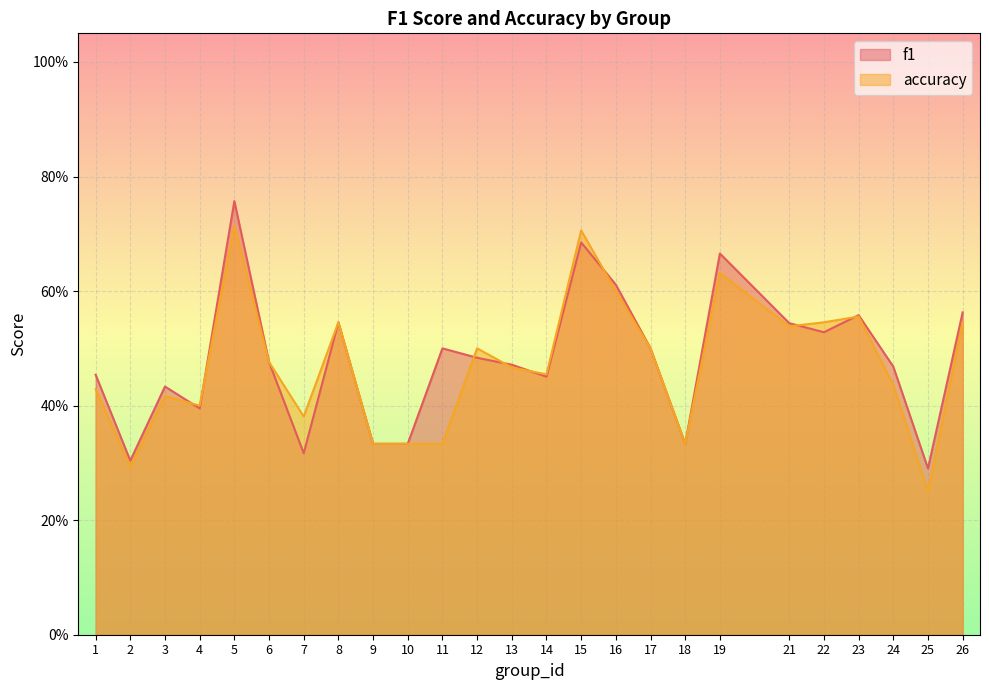

Rank the series by their average value, from lowest to highest.

accuracy, f1